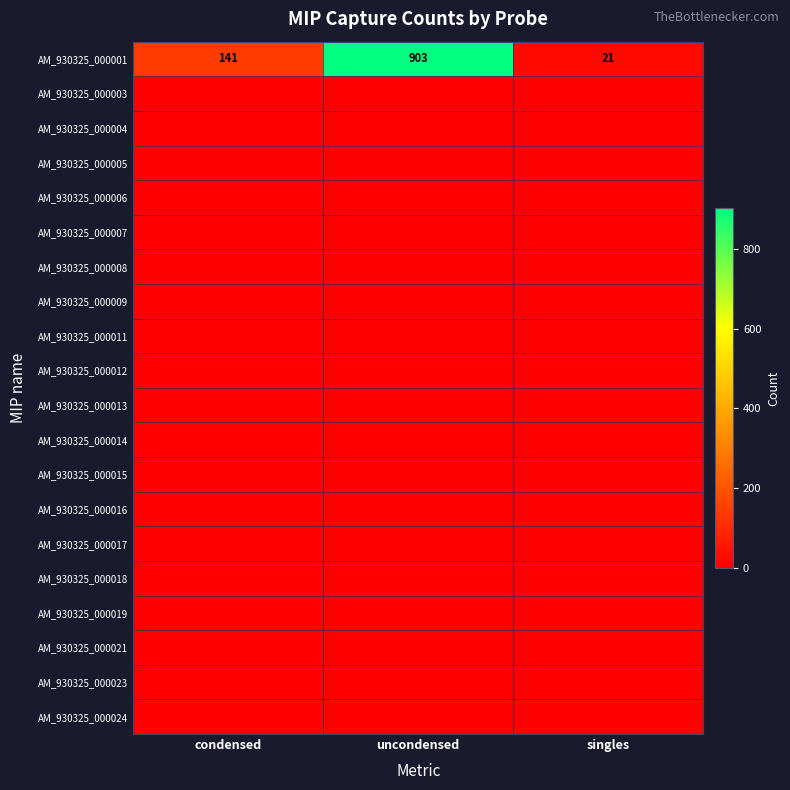

List the labels in order of AM_930325_000001 value, smallest first.

singles, condensed, uncondensed